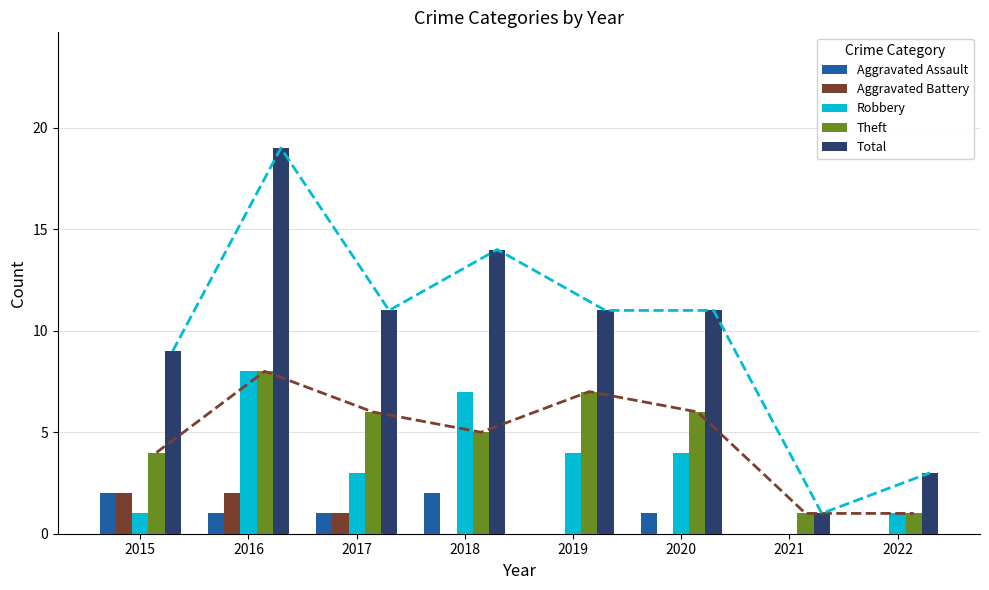

At which category is the sum across all series the highest?

2016